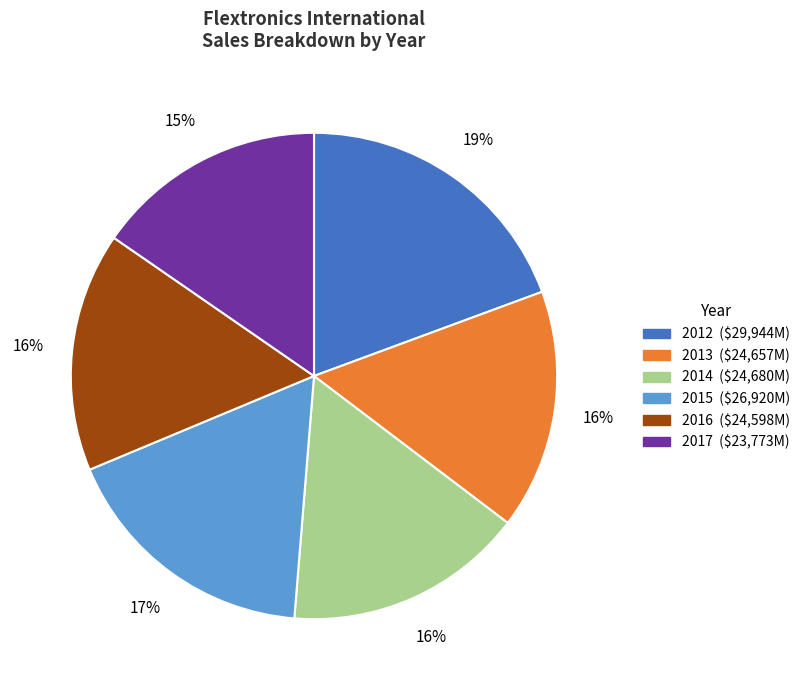

Is it true that 2012 is 13% of the pie?

False